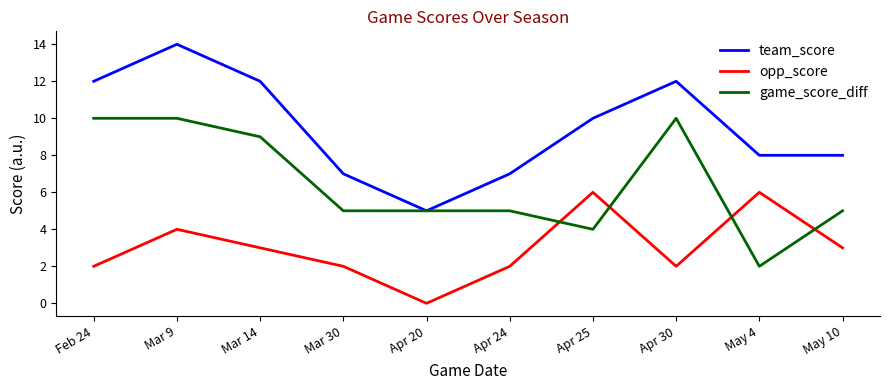

What is the approximate value of game_score_diff at Apr 25?

4